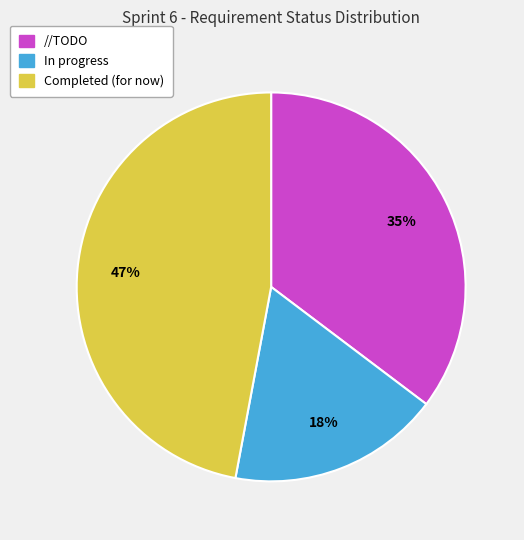

The In progress slice represents 18% of the pie. True or false?

True